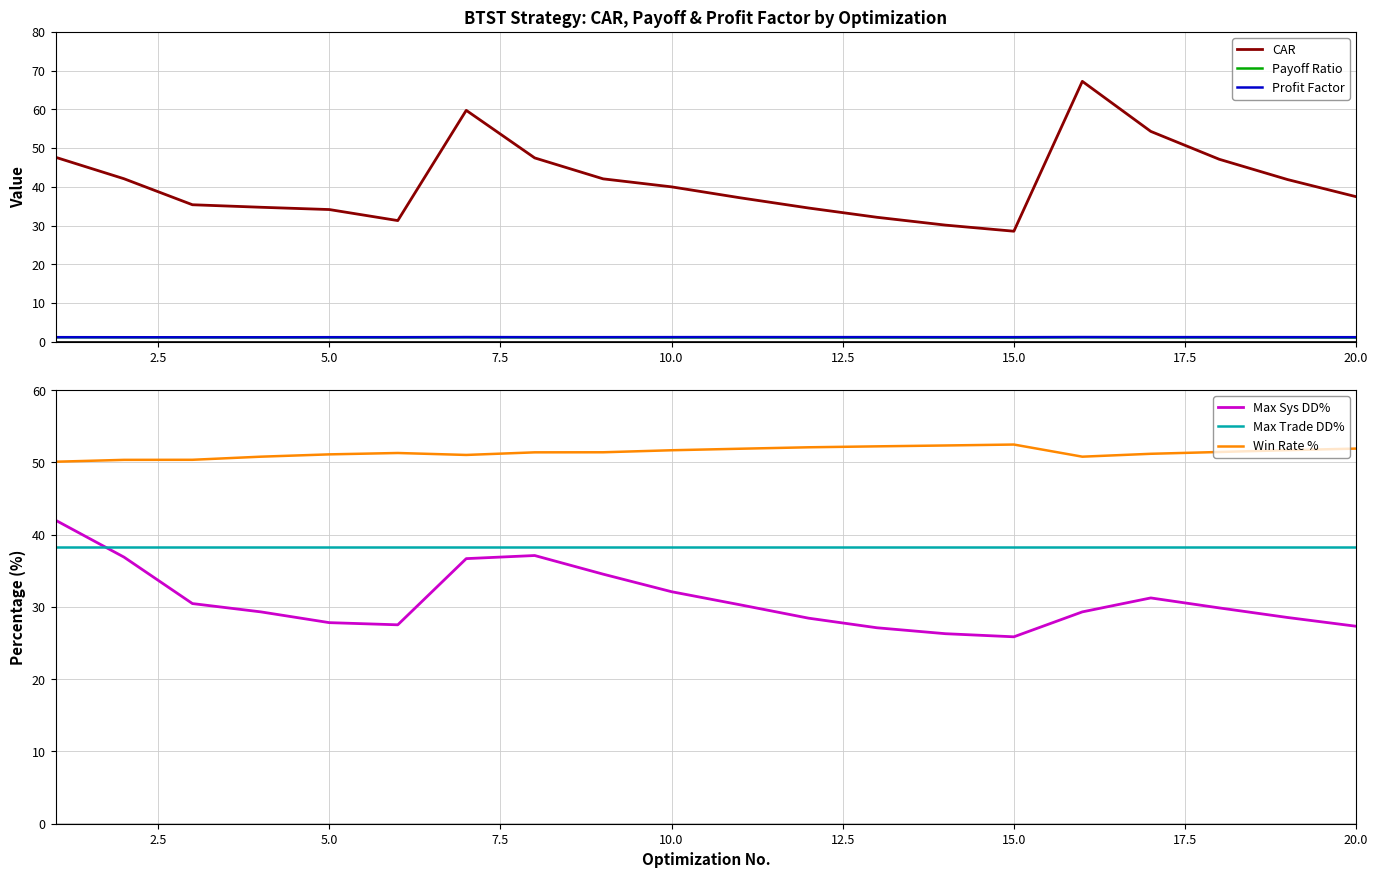

What is the smallest value displayed?

1.1